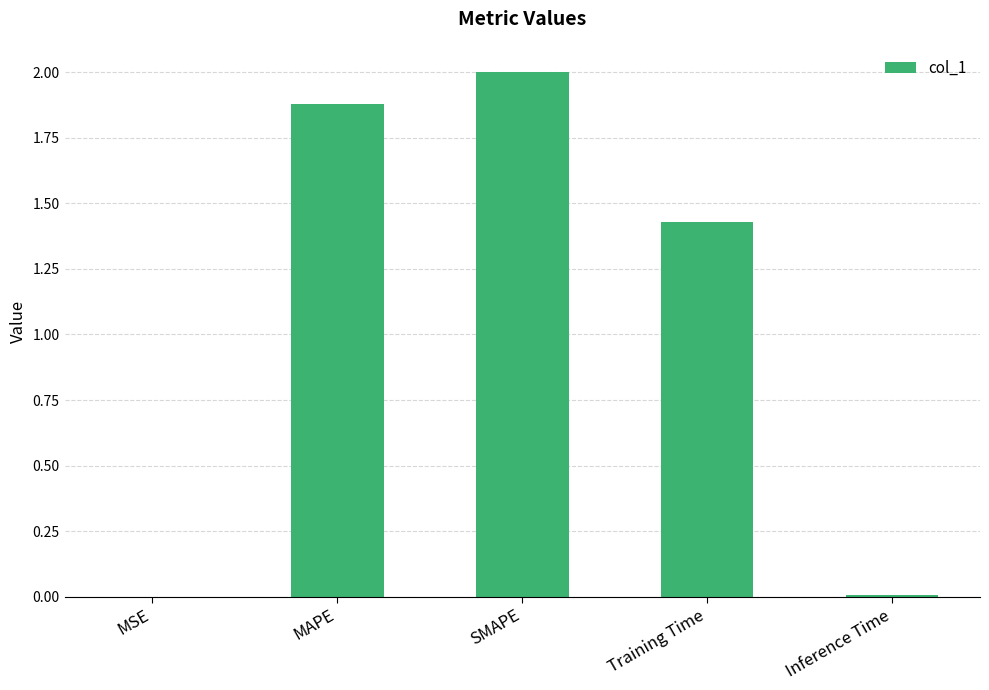

The chart shows a value of 2.0 at SMAPE. True or false?

True